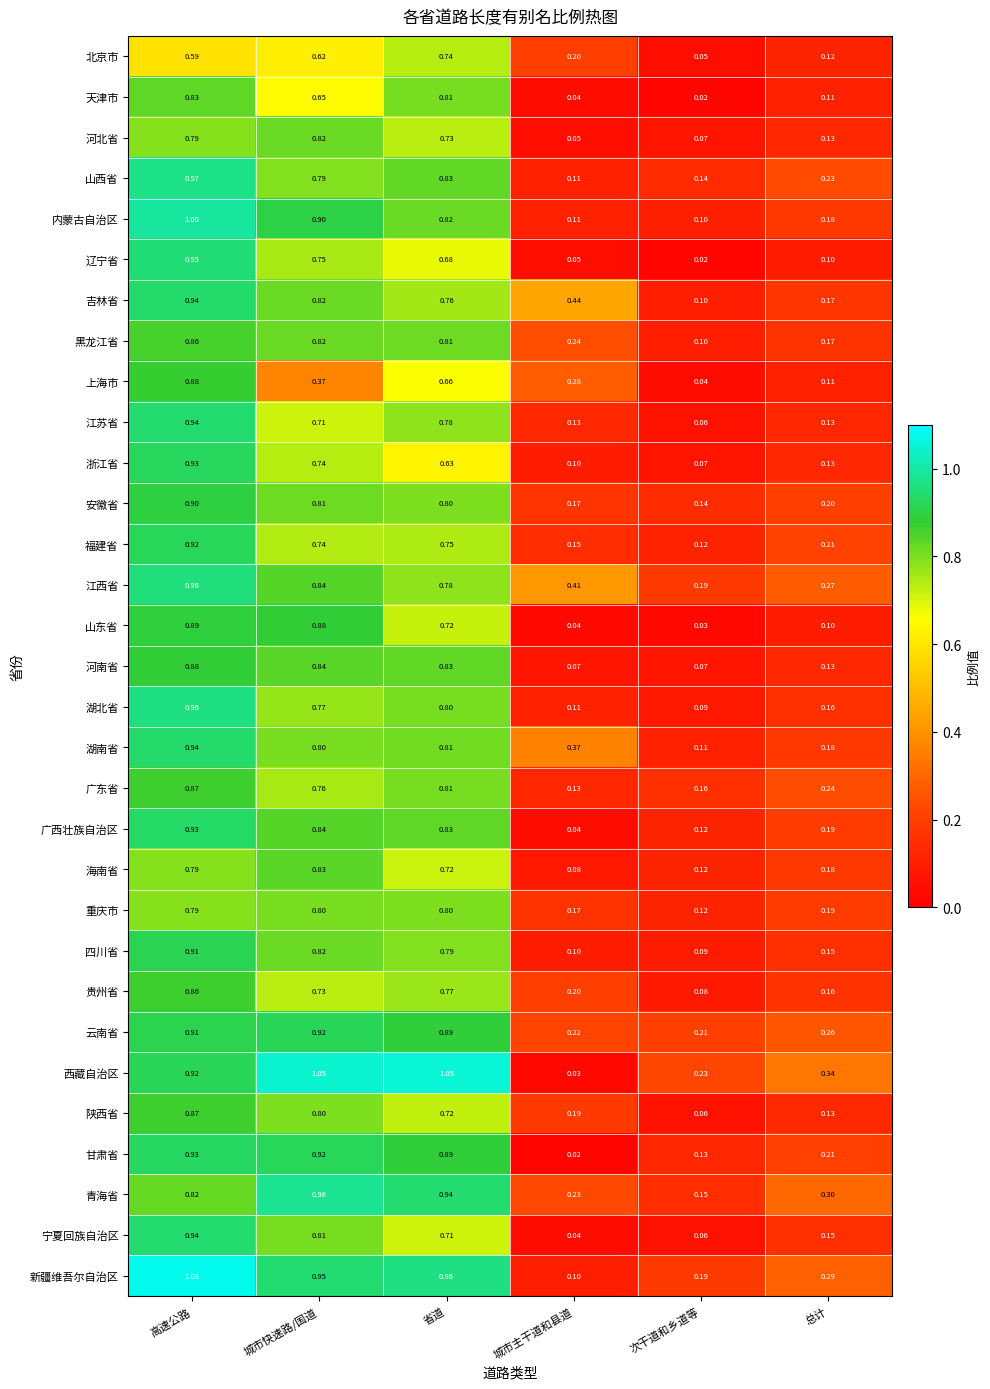

At which category is the sum across all series the highest?

高速公路